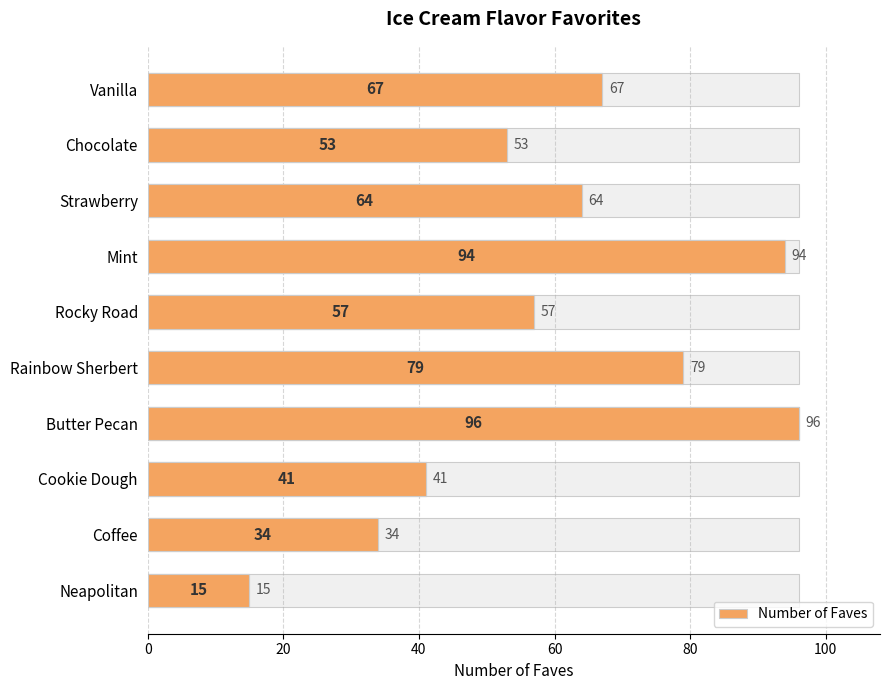

What is the smallest value displayed?

15